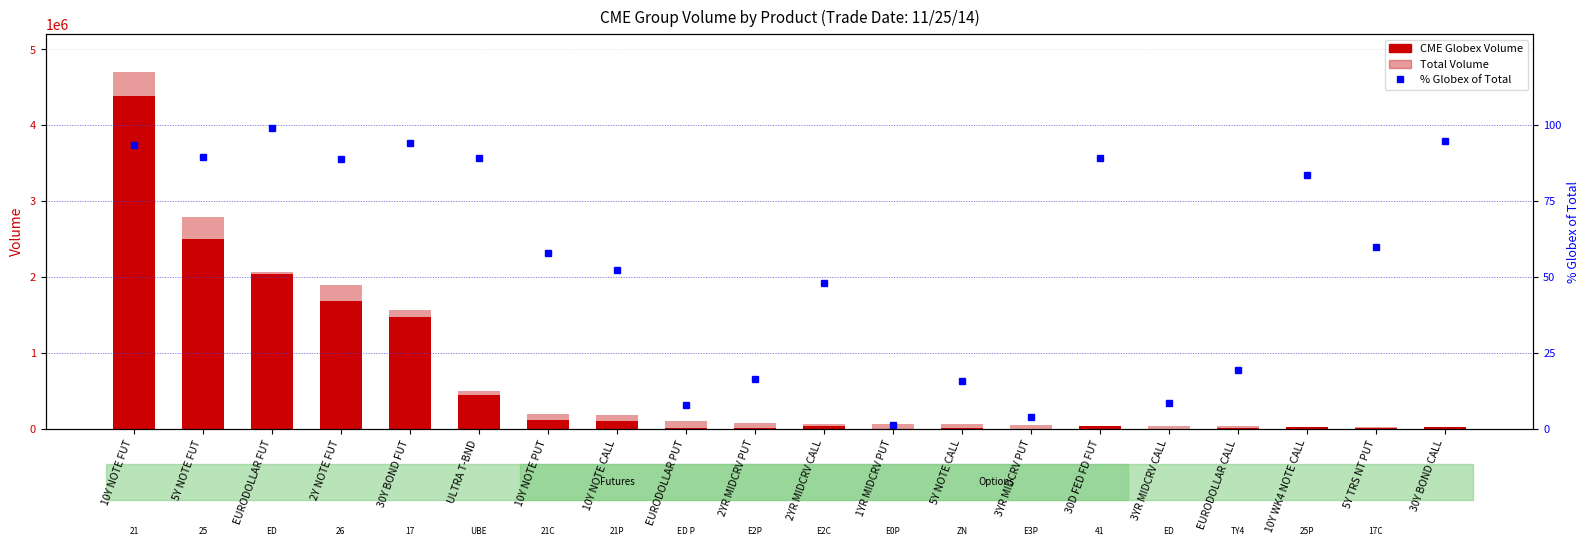

What is the lowest value of the % Globex of Total series?

1.4